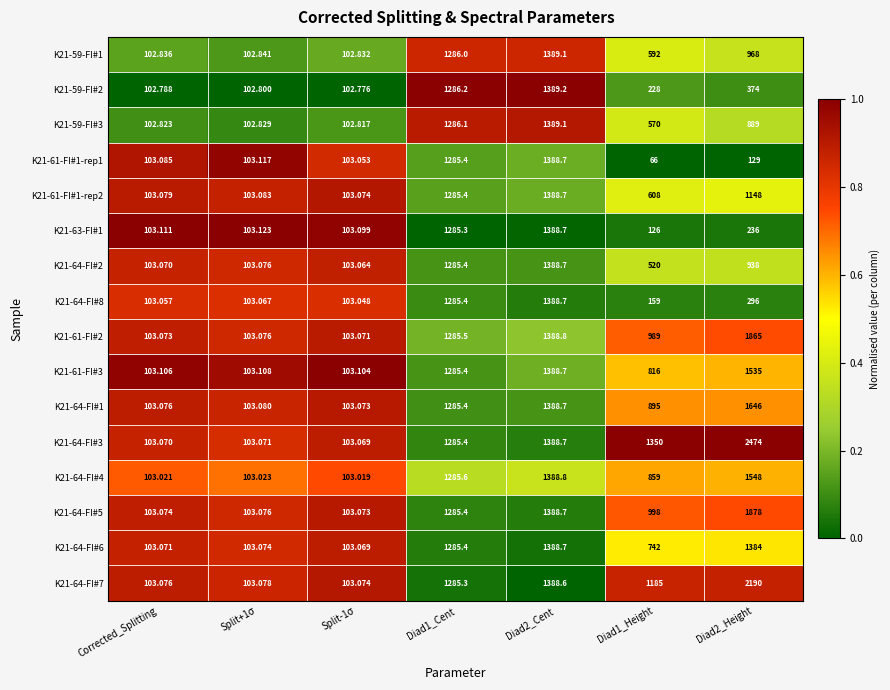

At which category is the sum across all series the highest?

Diad2_Cent